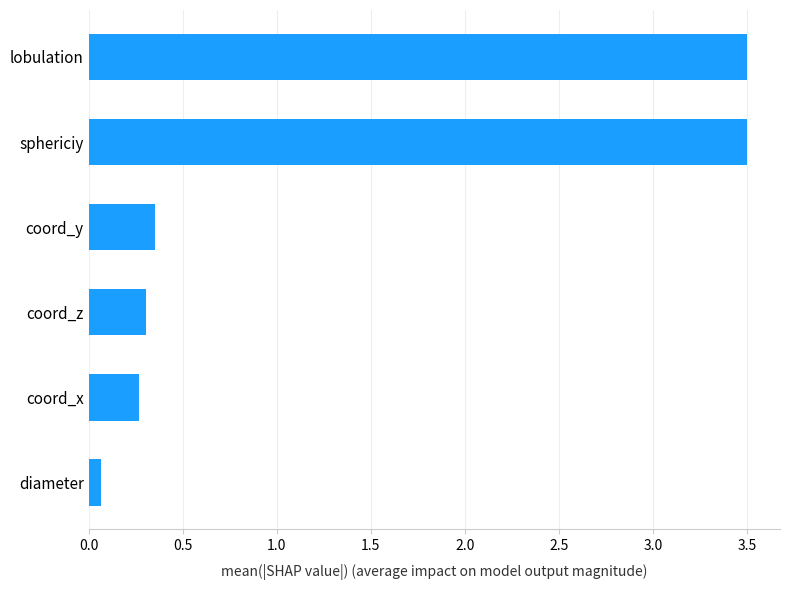

What is the approximate value at coord_z?

0.3